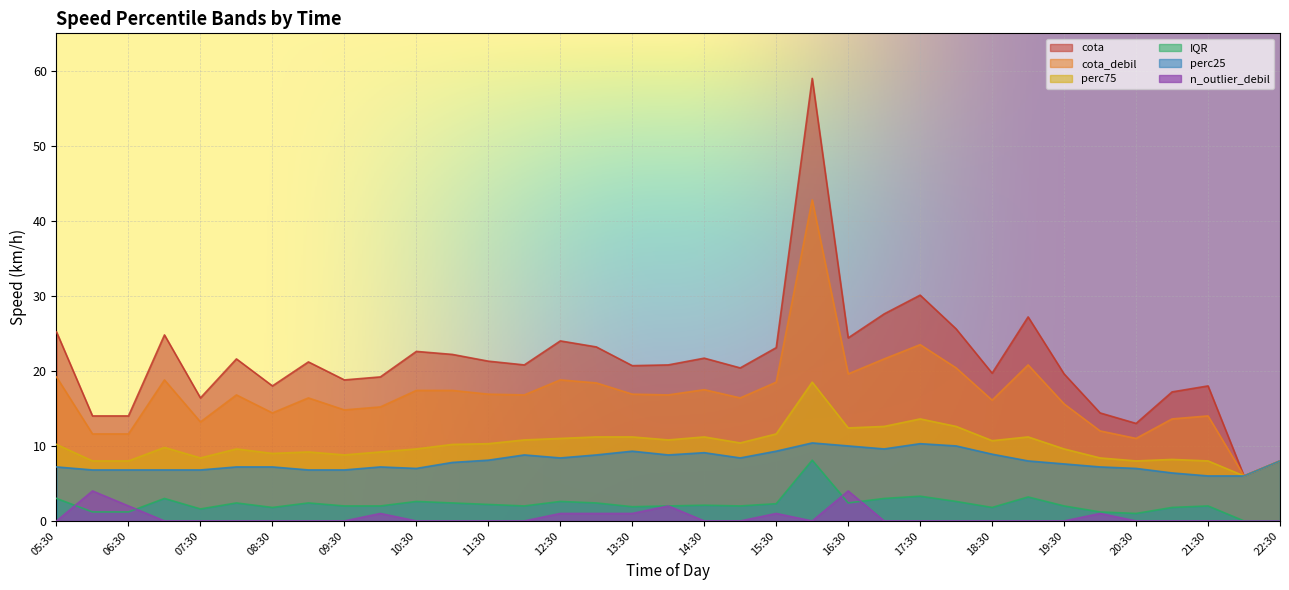

What is the difference between the maximum and minimum values in the cota series?

53.0